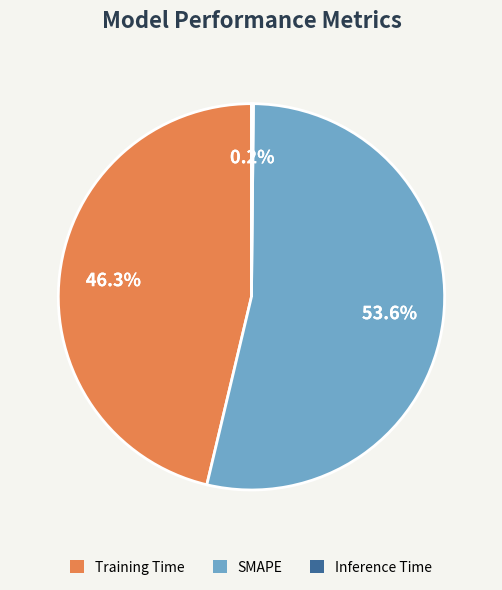

What is the largest slice in the pie chart?

SMAPE